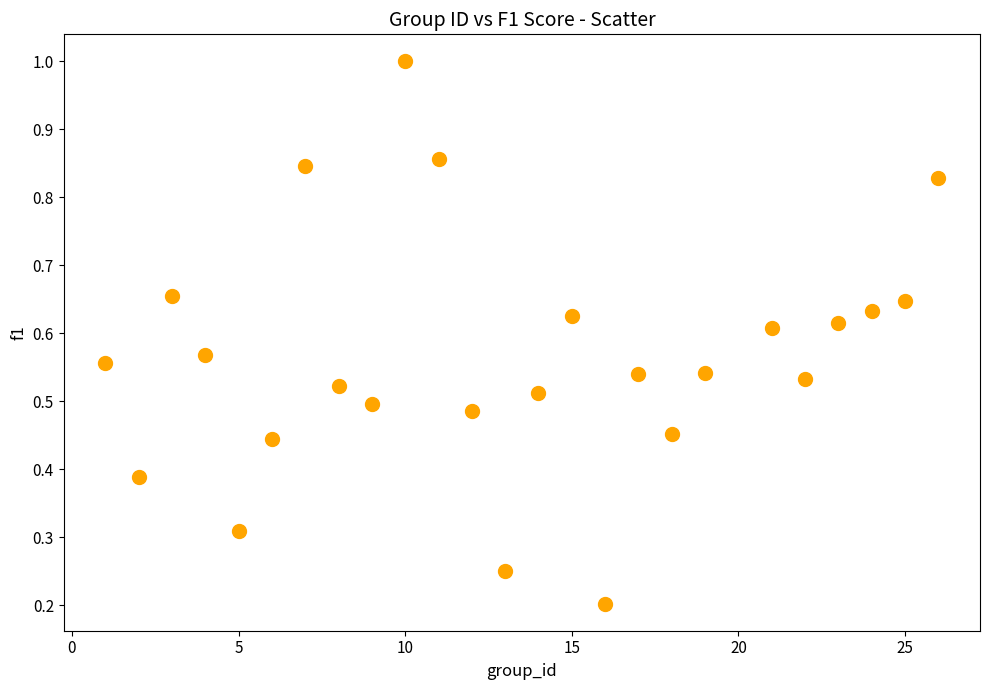

What is the range of X values (max minus min)?

25.0